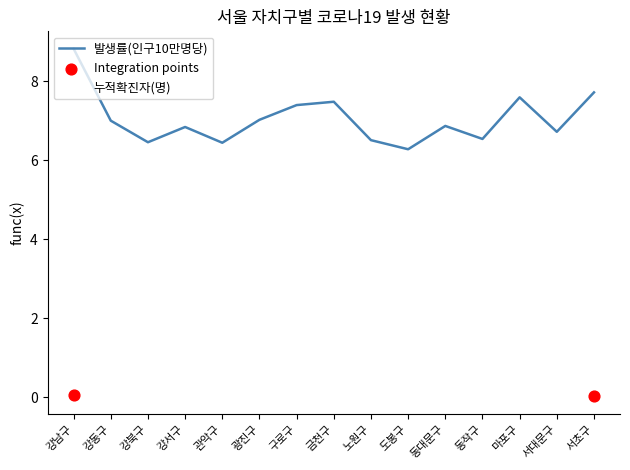

At how many categories does at least one series exceed 5?

15